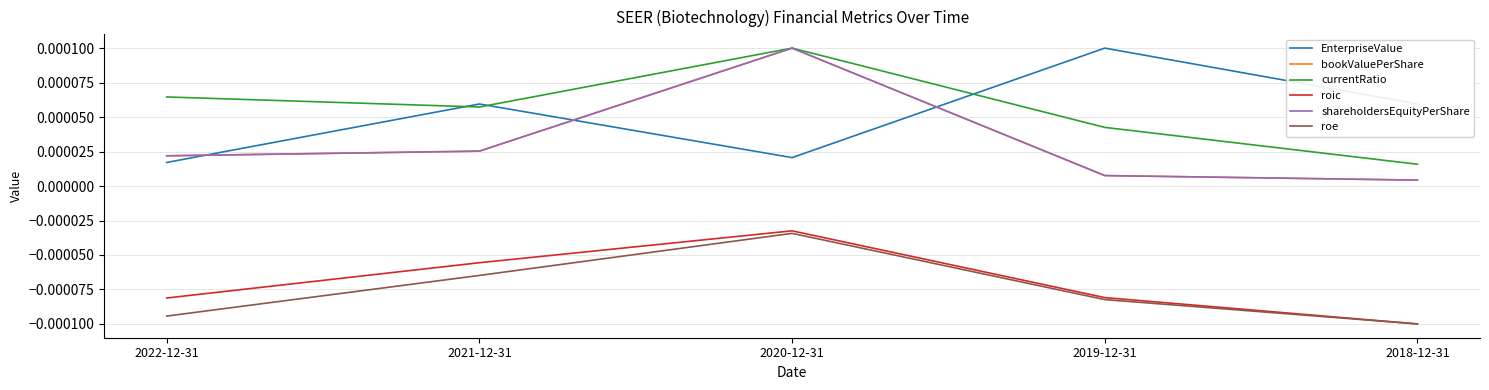

True or false: roic has more than 1 interior local peaks.

False